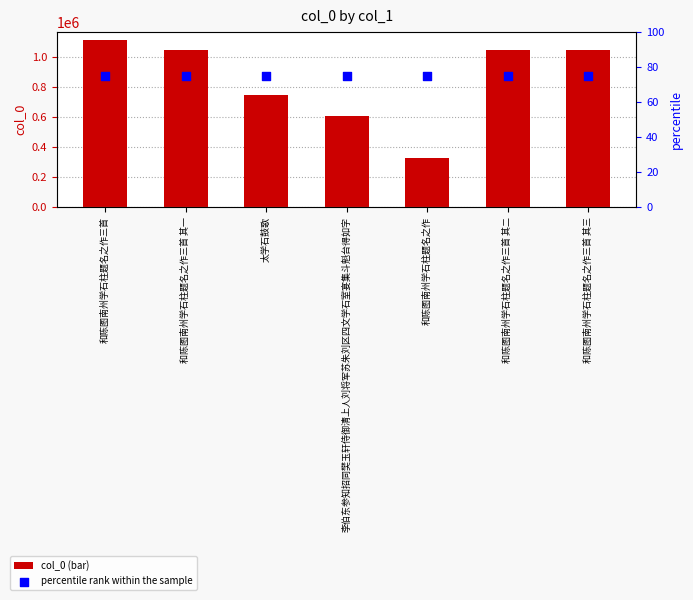

Which series has the largest total across all categories?

col_0